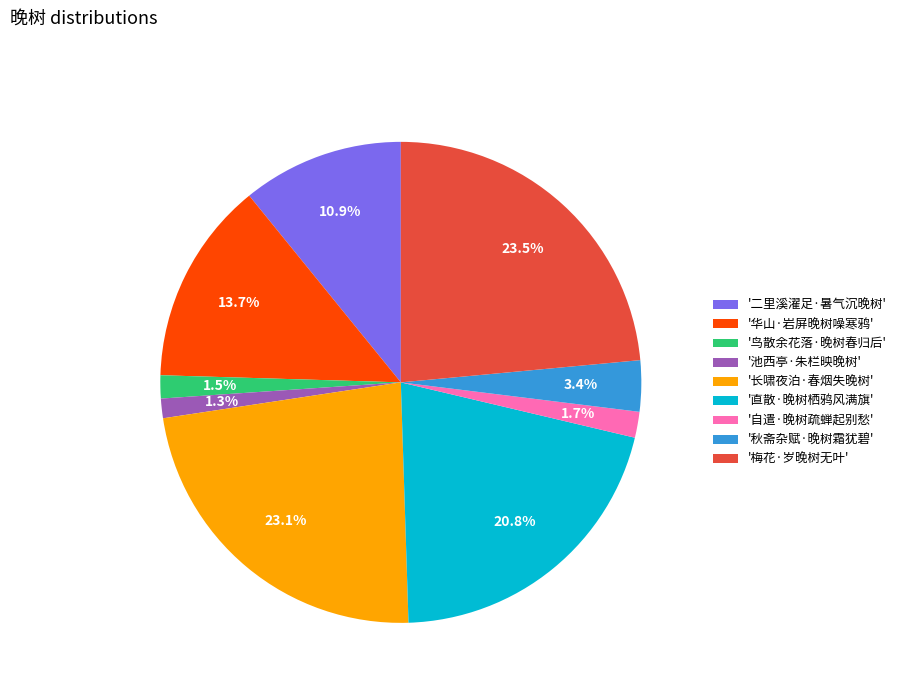

How much of the chart is everything except '二里溪濯足·暑气沉晚树'?

89.1%